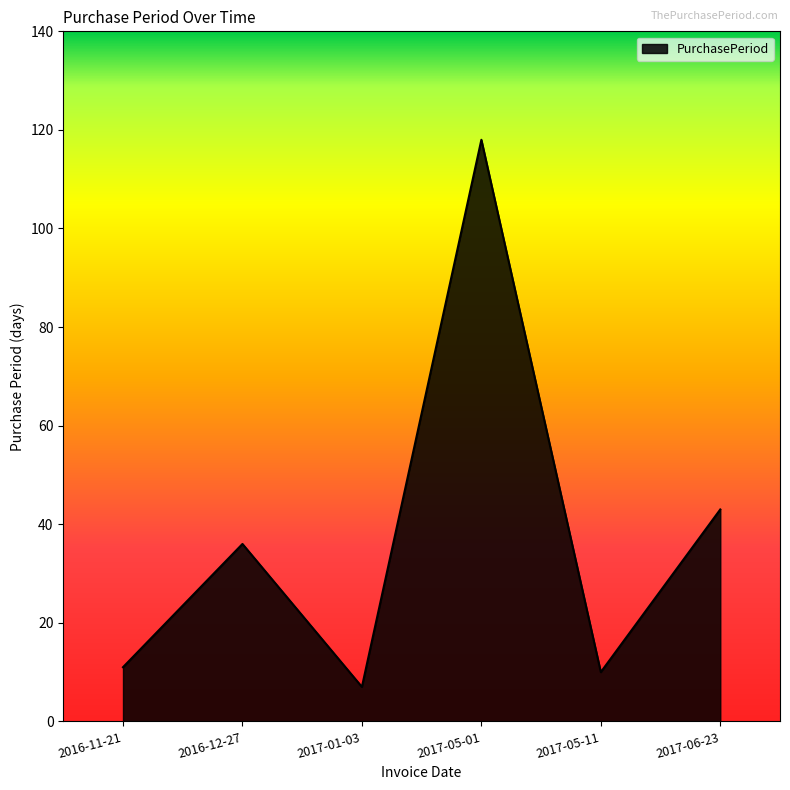

What is the difference between the second highest and second lowest values?

33